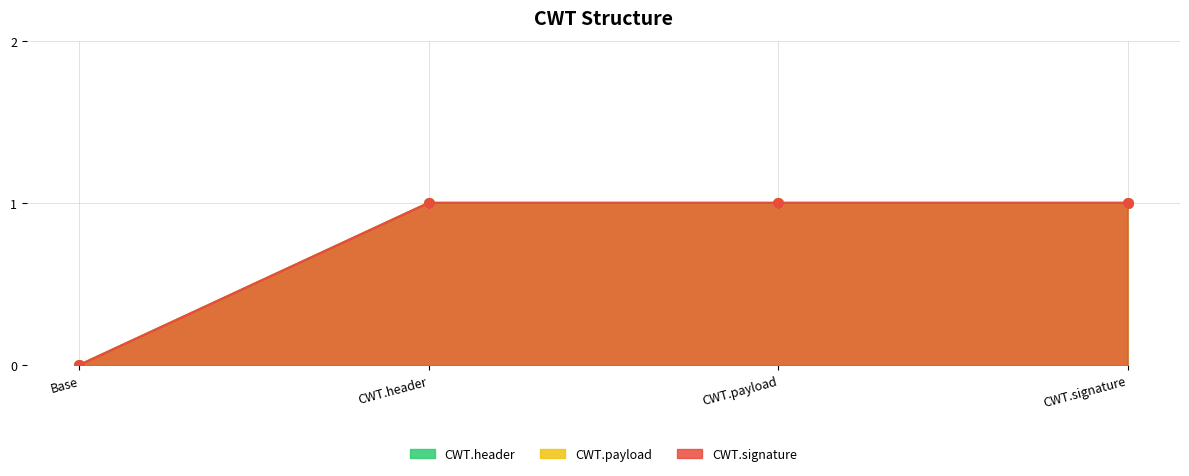

At which category is the sum across all series the highest?

CWT.header